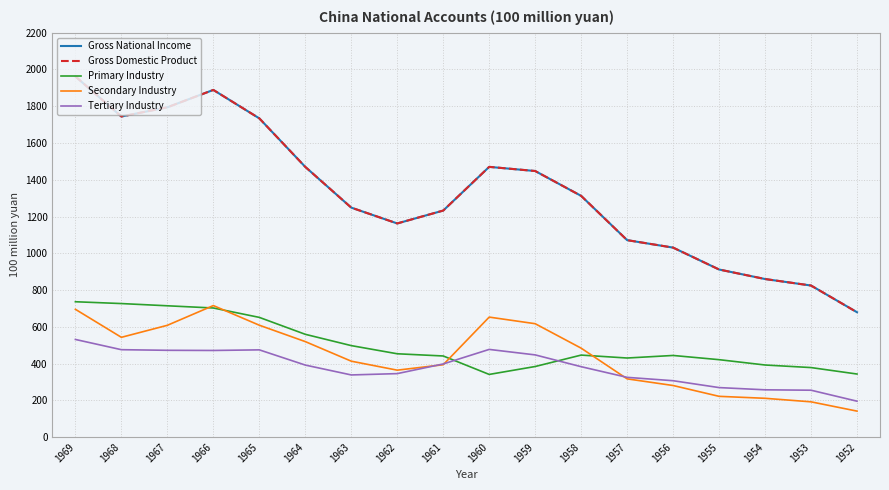

True or false: Gross Domestic Product and Primary Industry intersect in this chart.

False